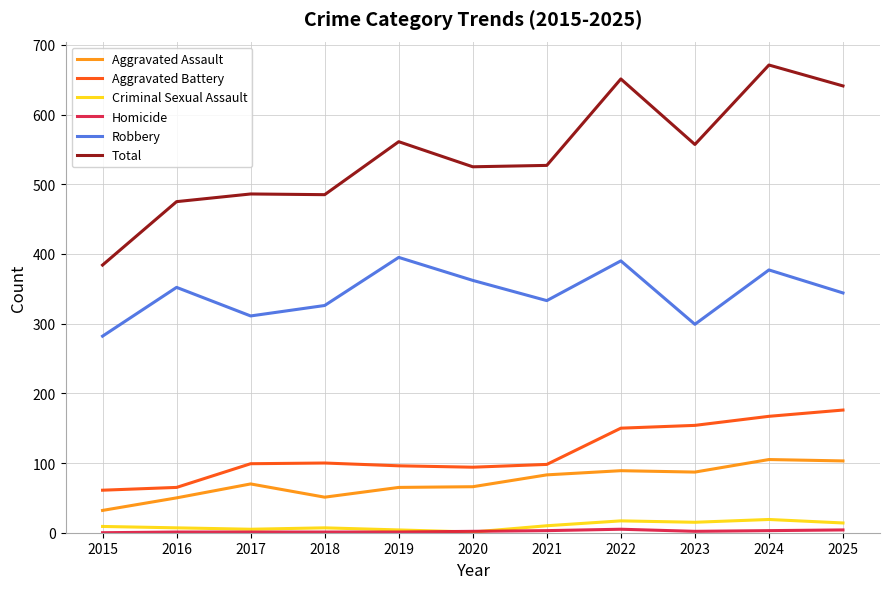

The Aggravated Assault series shows 89 at 2022. True or false?

True